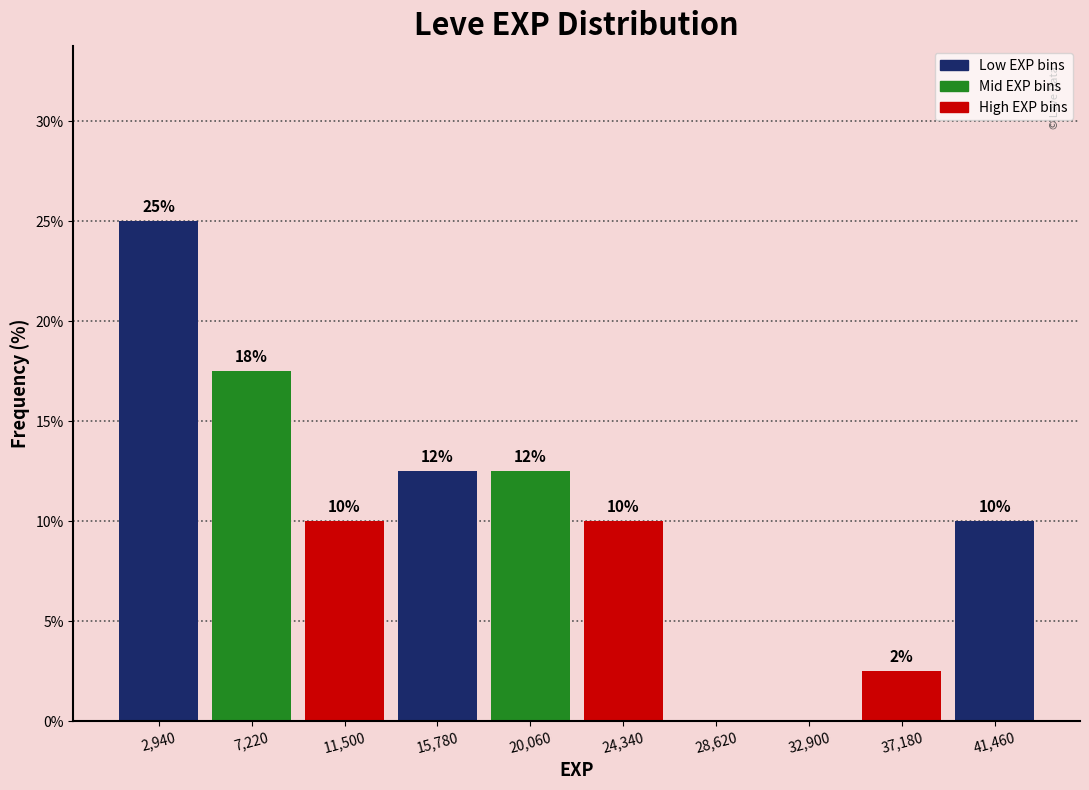

Over which range of the x-axis is the bar tallest?

1000 to 5000